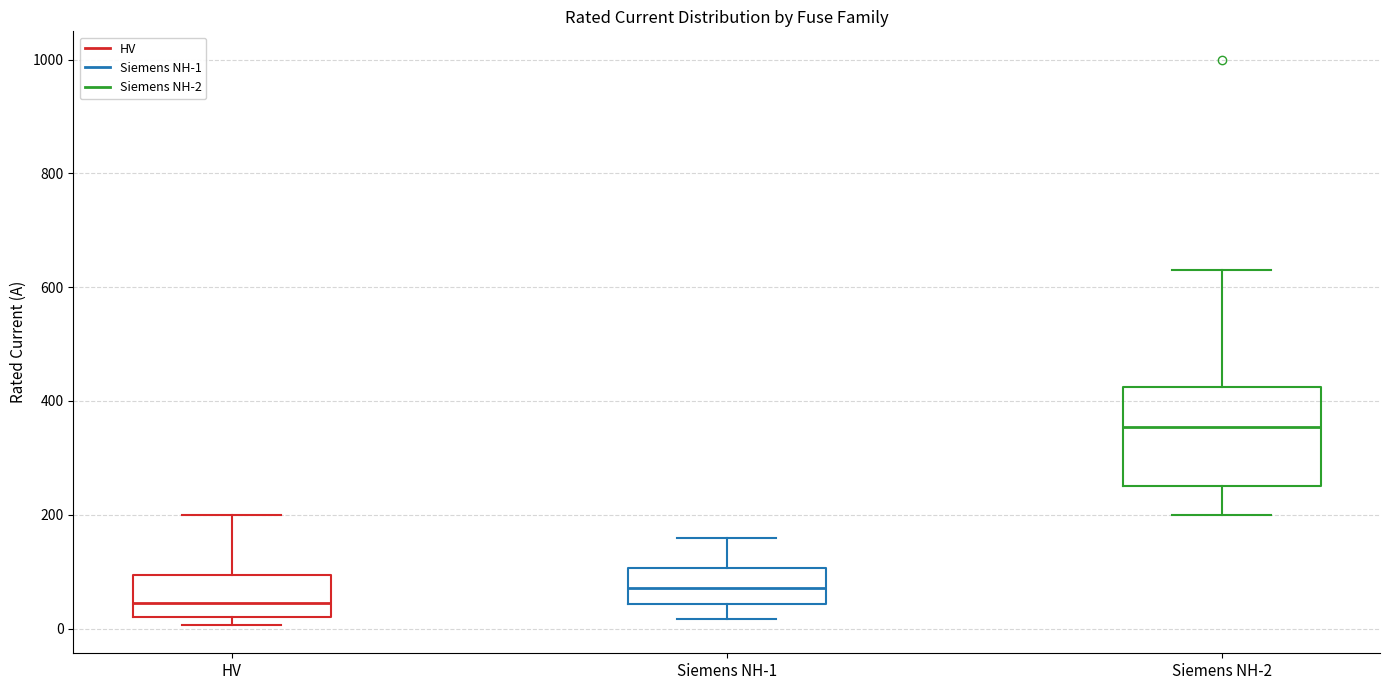

Where is the lower edge of the box for HV on the y-axis? The values are not printed on the chart, so give them approximately, as read against the axis.

20